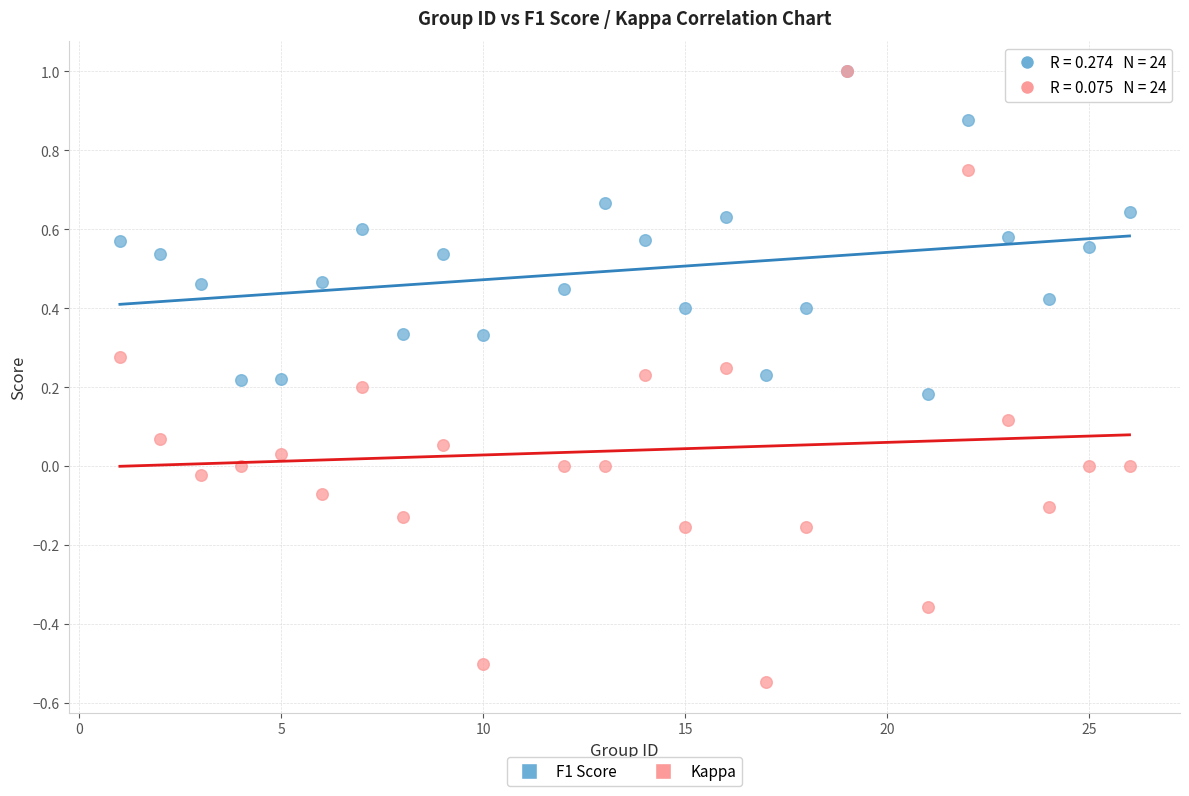

Which series has the widest spread of Y values?

Kappa